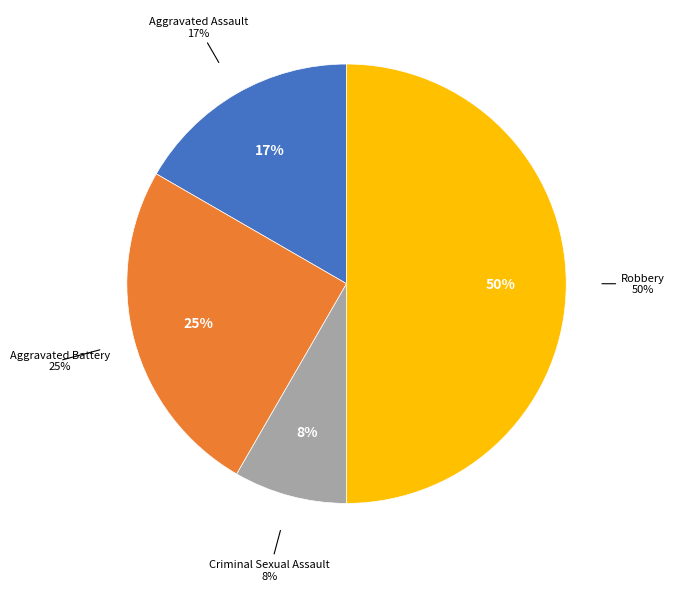

How many segments does this pie chart have?

4